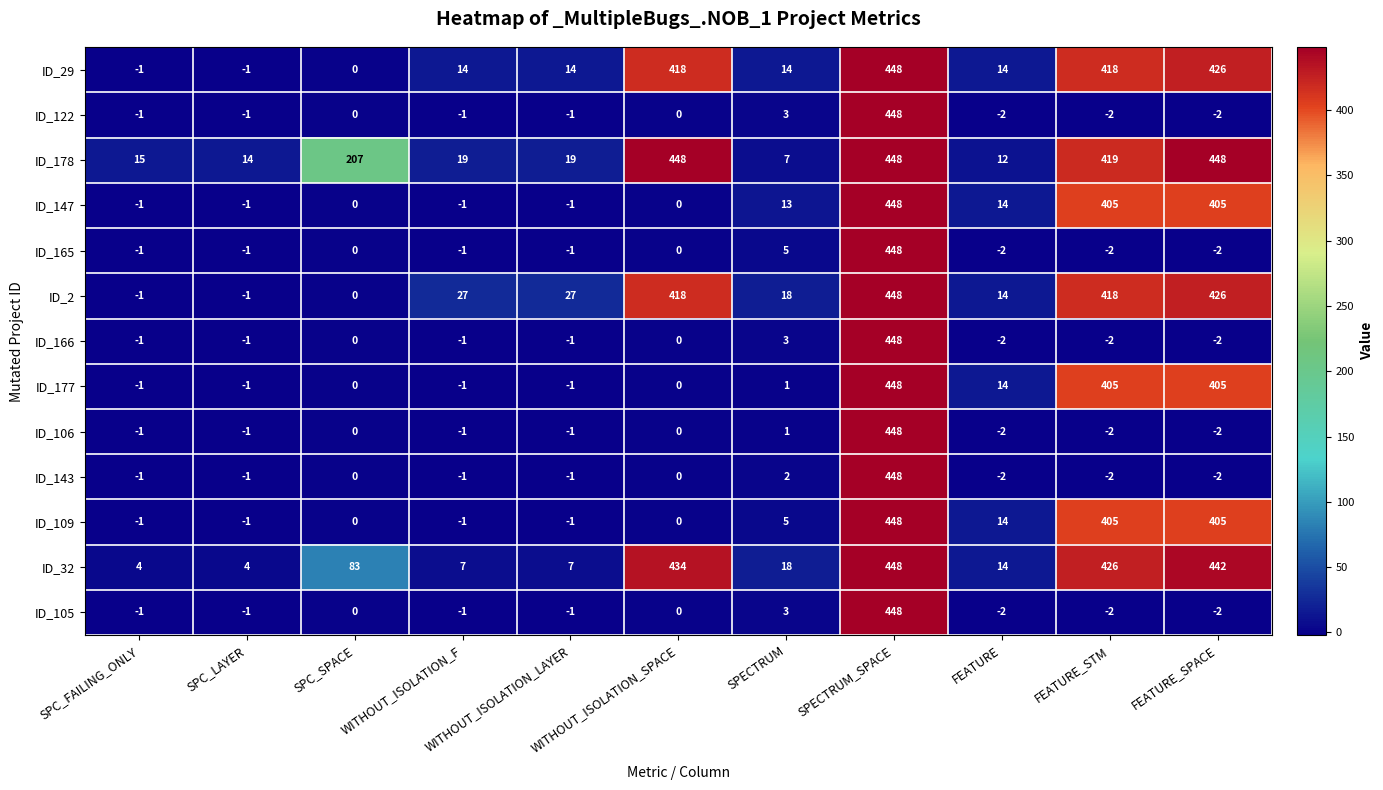

What is the difference between the highest and lowest values at SPC_SPACE?

207